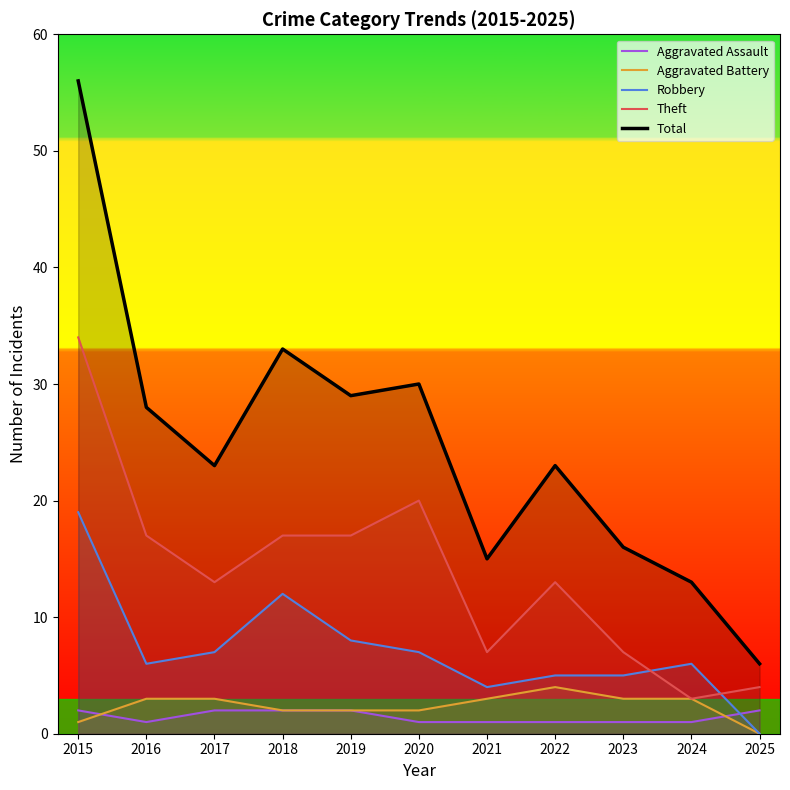

At which label does Theft first exceed 13?

2015